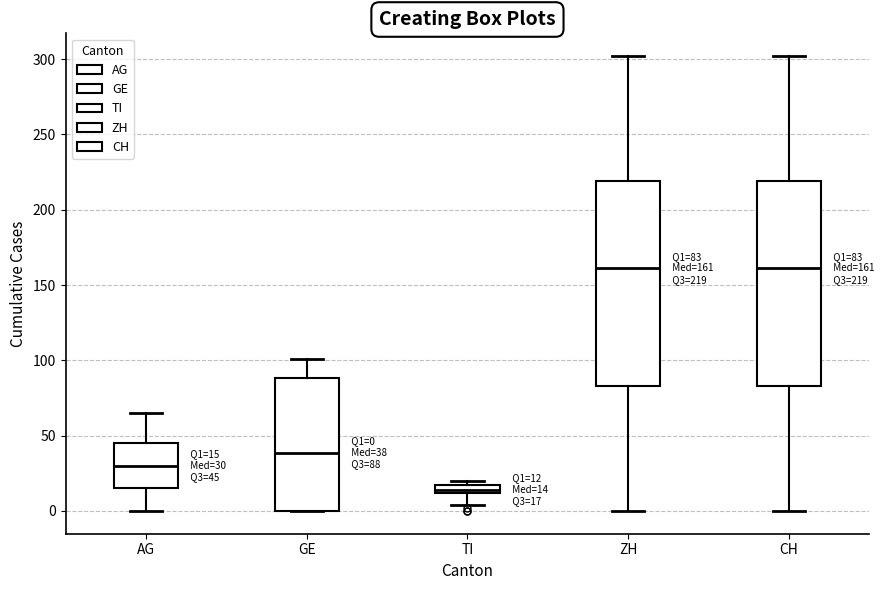

Which box has the lowest median line?

TI